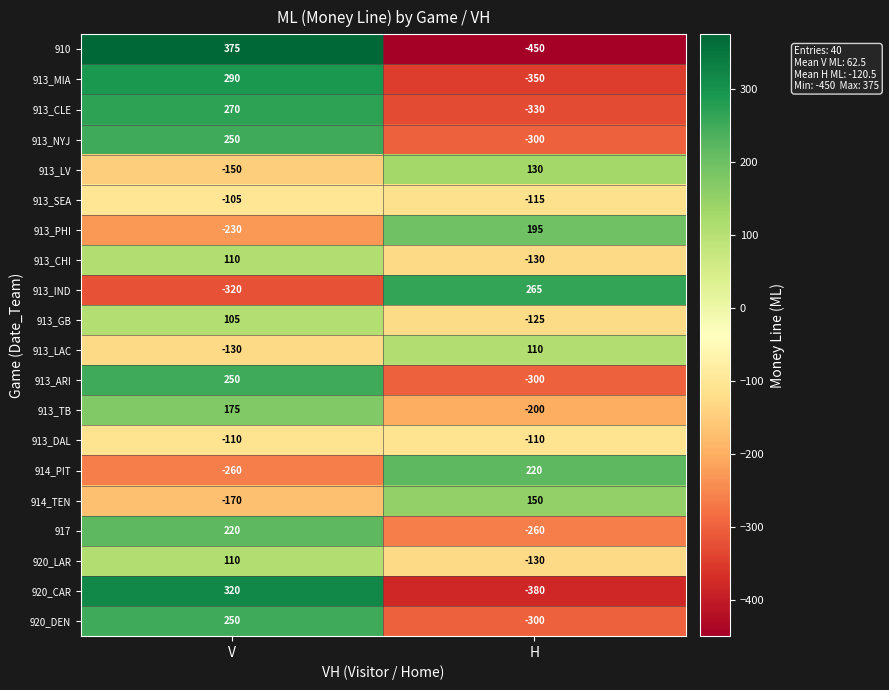

How many distinct data groups are displayed?

20